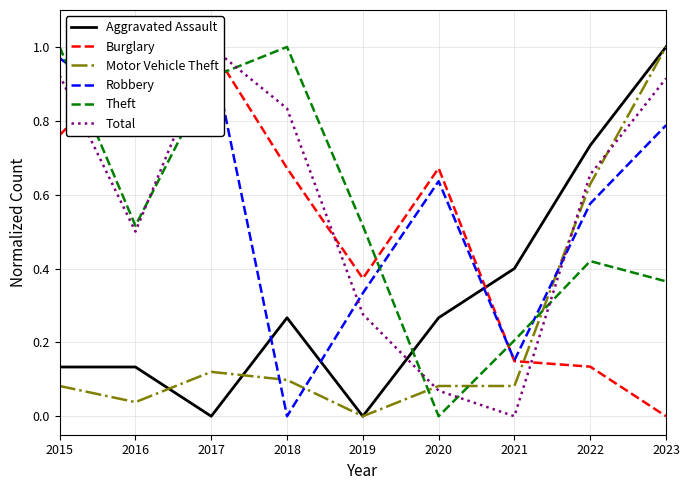

Which series has the largest total across all categories?

Robbery